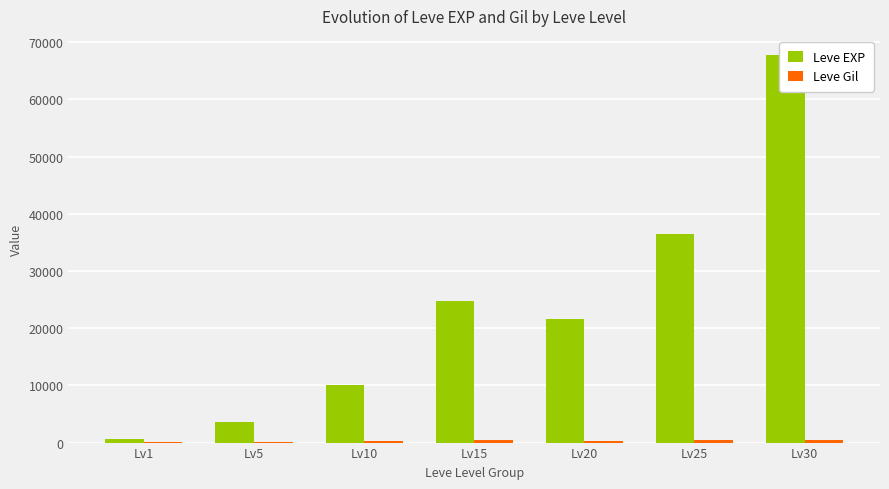

What is the value of the Leve EXP bar at the 6th from the left?

36390